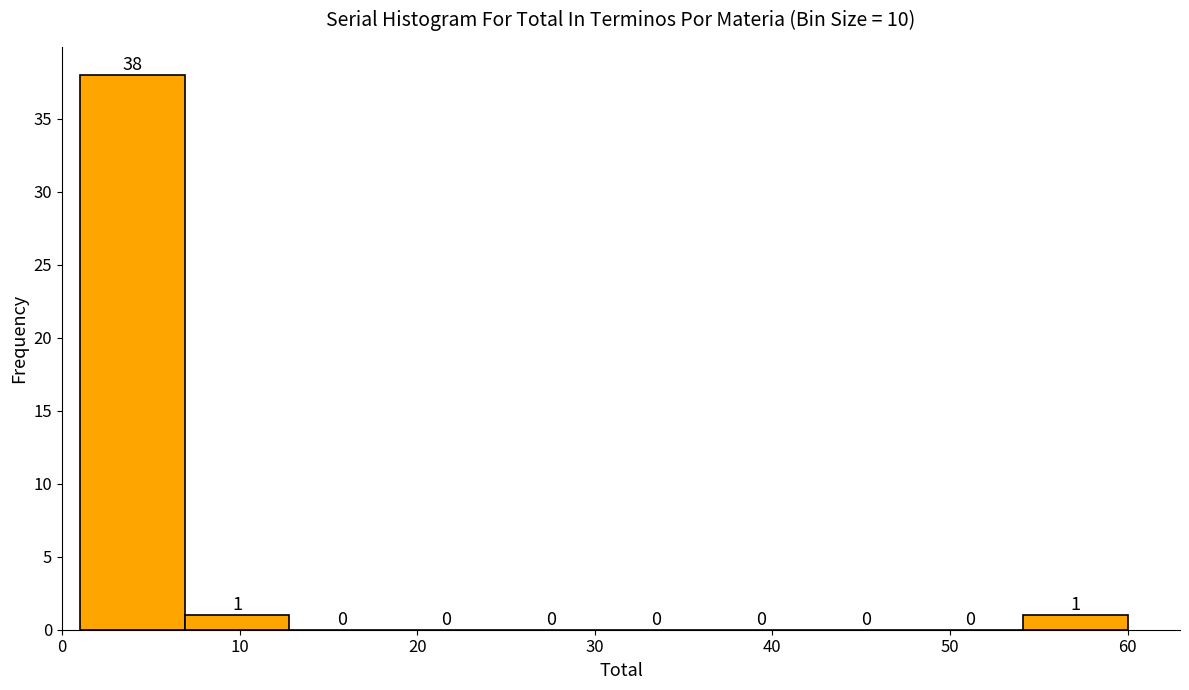

Reading left to right, transcribe this chart: for each bar, give the range it covers on the x-axis and its height. The bar edges are not printed on the chart, so give them approximately, as read against the axis.

1.0 to 6.9: 38
6.9 to 12.8: 1
12.8 to 18.7: 0
18.7 to 24.6: 0
24.6 to 30.5: 0
30.5 to 36.4: 0
36.4 to 42.3: 0
42.3 to 48.2: 0
48.2 to 54.1: 0
54.1 to 60.0: 1